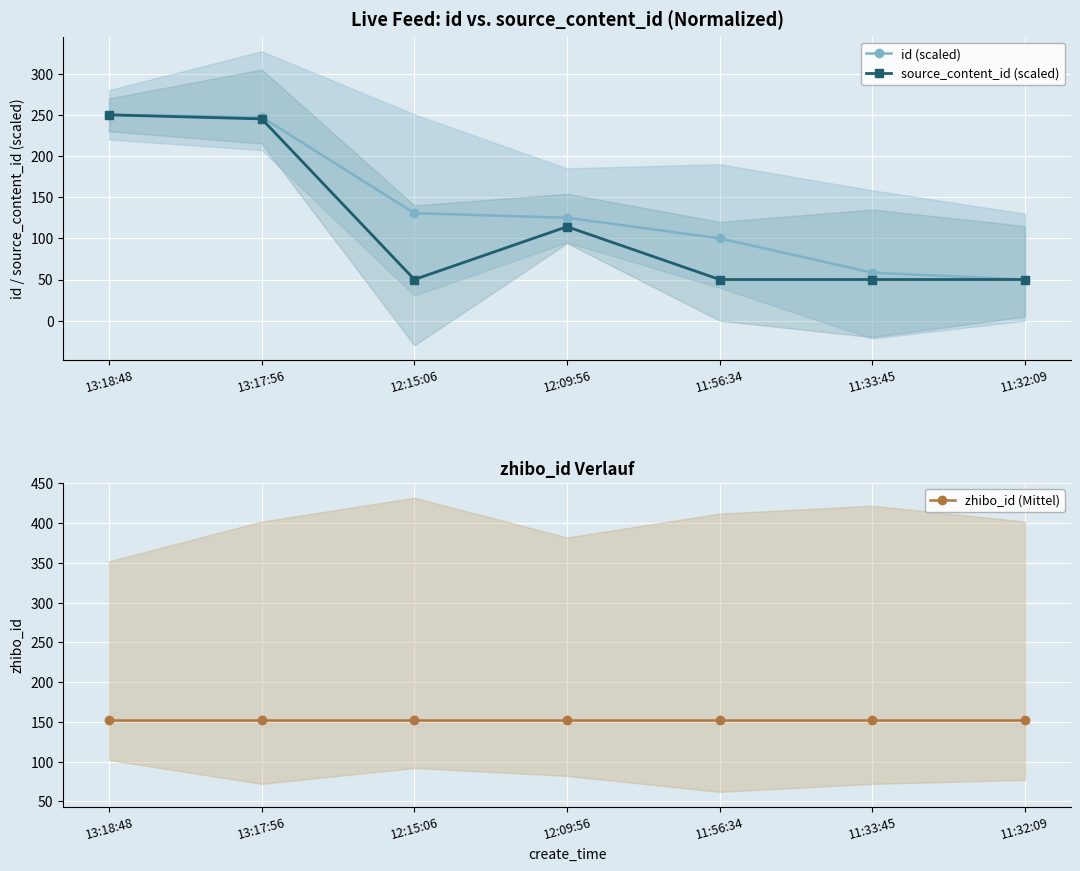

The value of id (scaled) at 11:32:09 is 14.5. True or false?

False